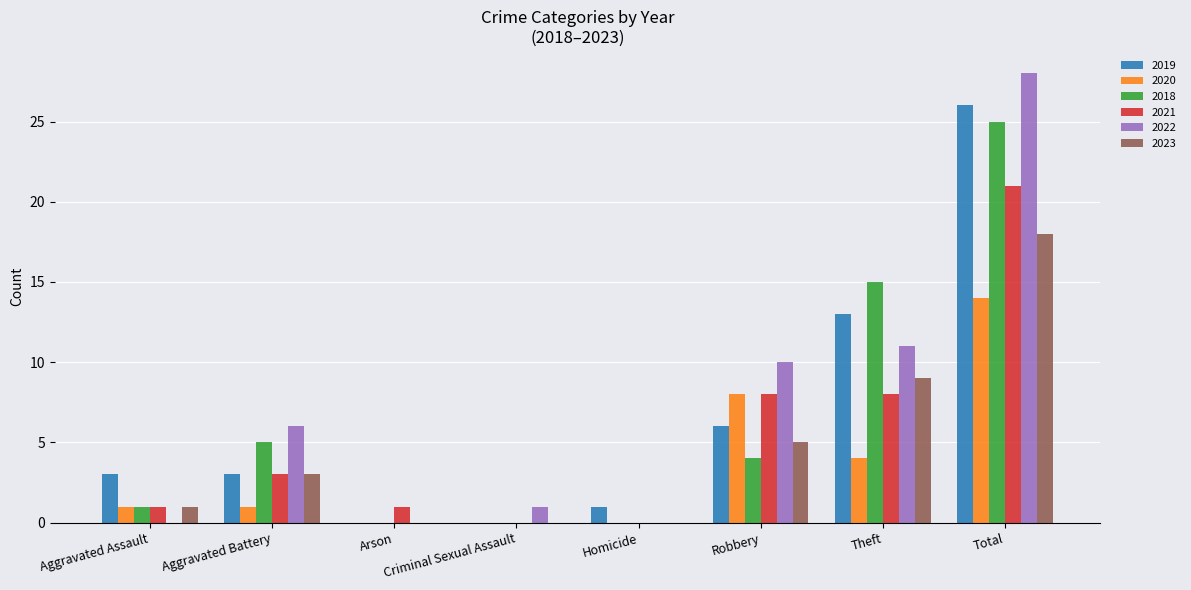

Which category has the highest value in the 2019 series?

Total